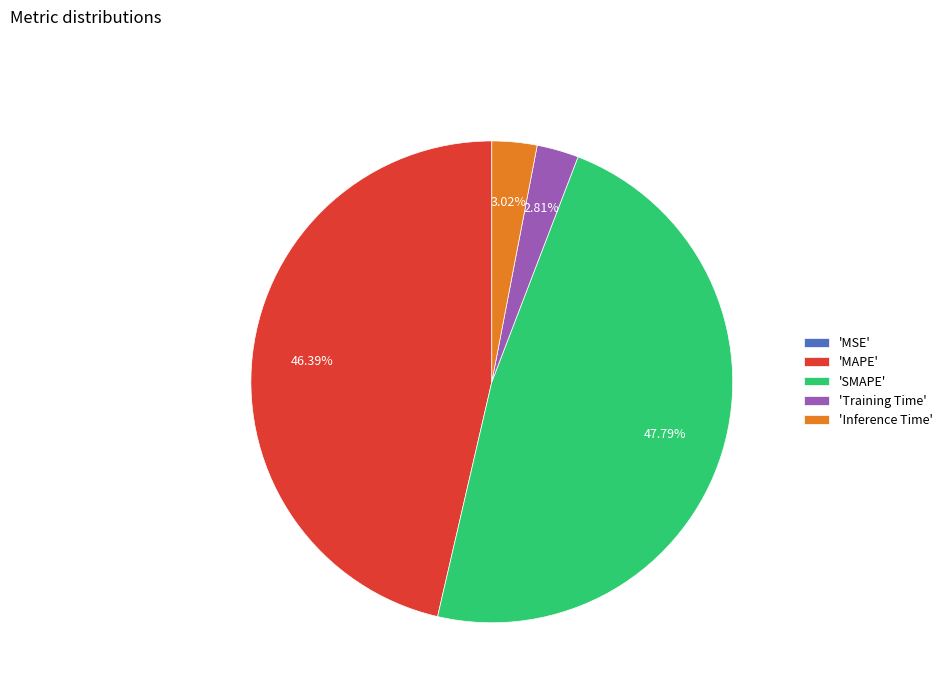

To the nearest percent, what is the average slice percentage?

20%